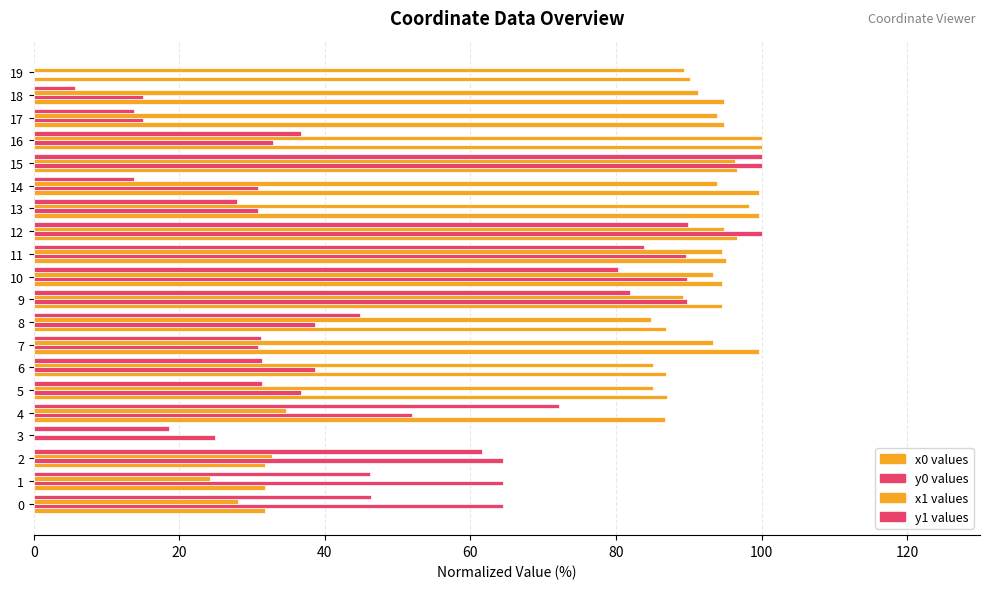

What is the maximum value for y0 values?

100.0